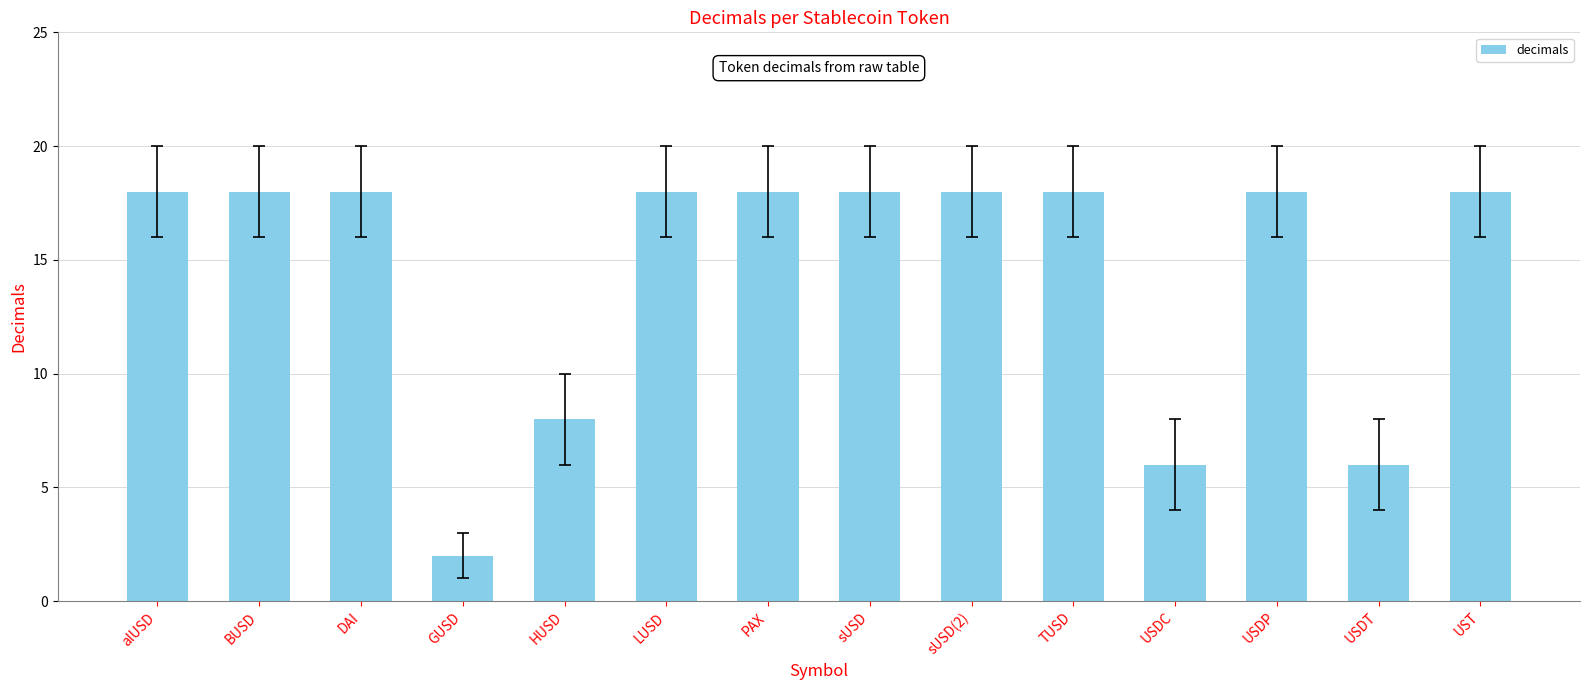

What value does the data have at UST, to the nearest 5?

20